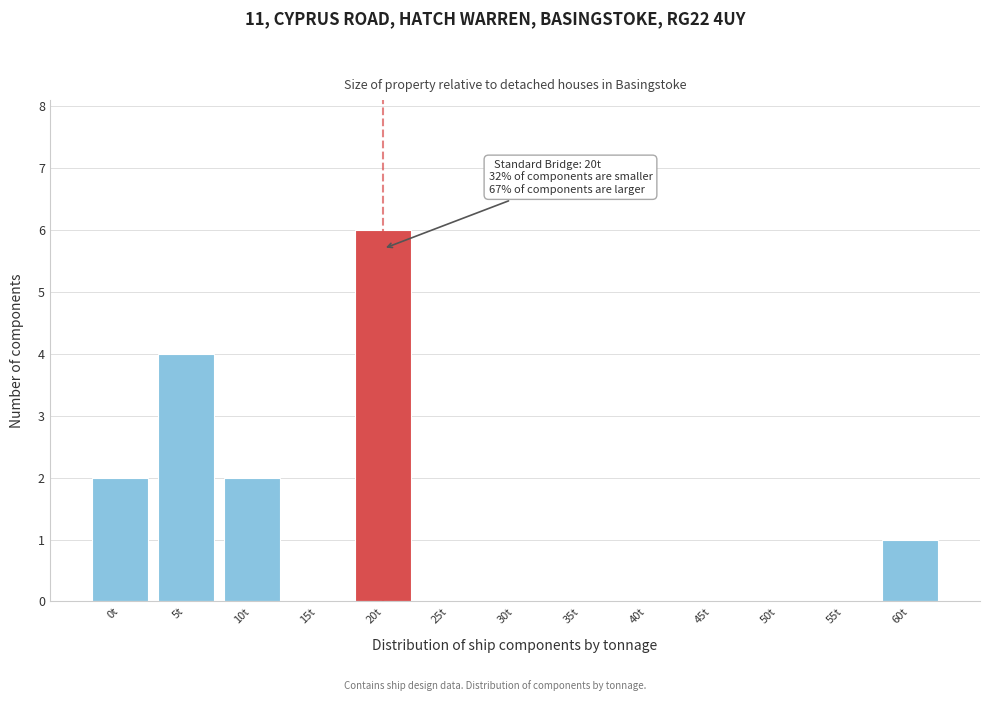

Reading left to right, list all the values displayed in this chart.

0t=2	5t=4	10t=2	15t=0	20t=6	25t=0	30t=0	35t=0	40t=0	45t=0	50t=0	55t=0	60t=1